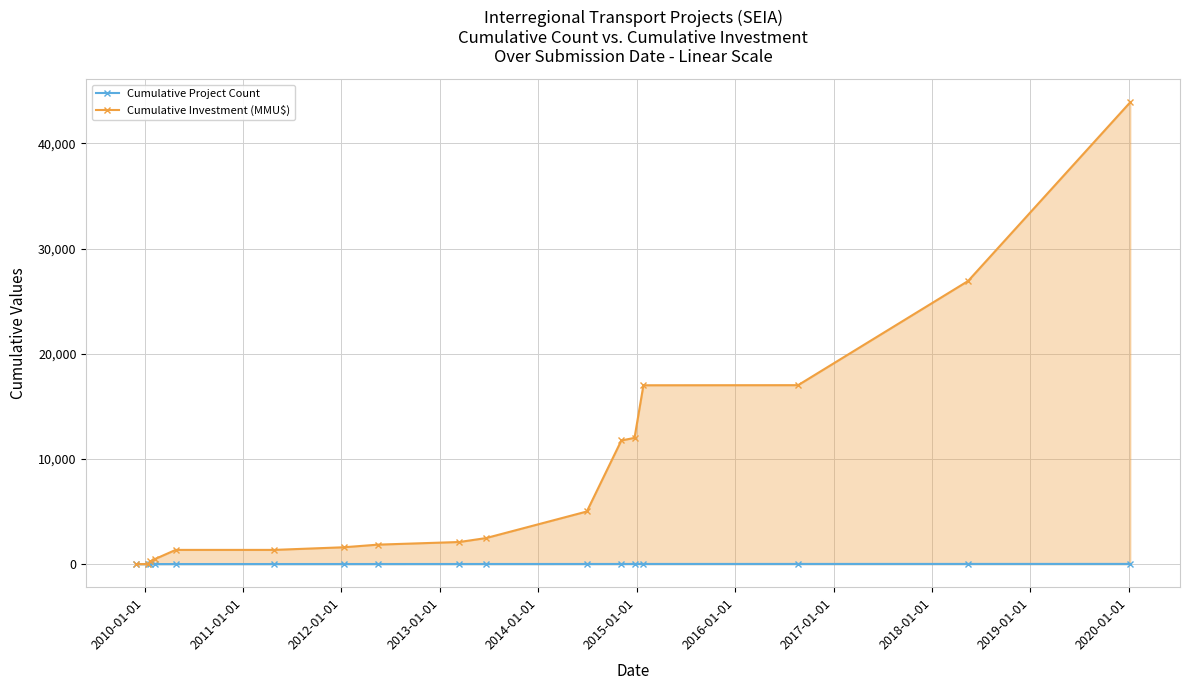

Which series has the largest total across all categories?

Cumulative Investment (MMU$)